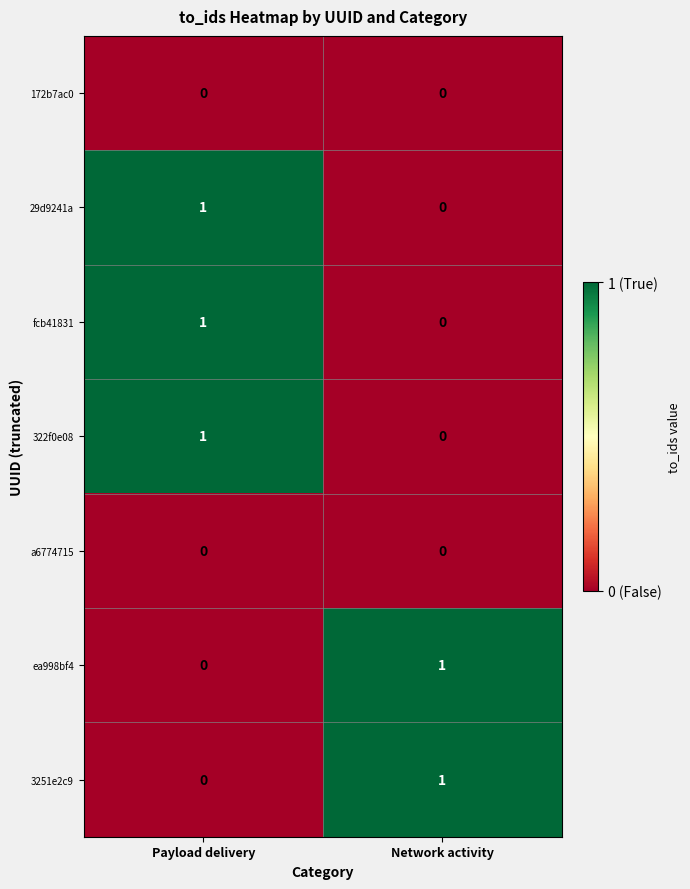

Rank the categories by ea998bf4 value from highest to lowest.

Network activity, Payload delivery